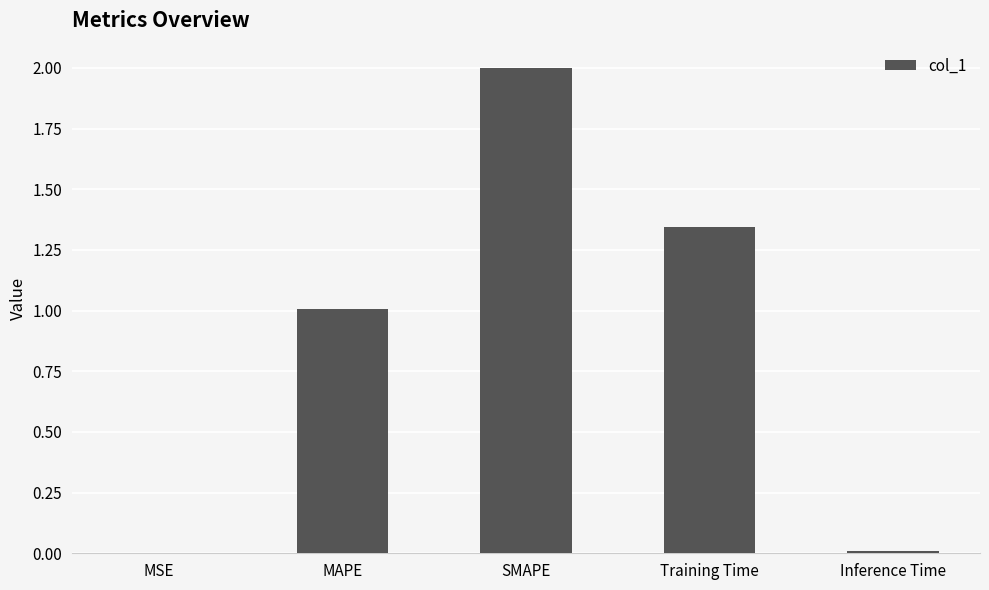

Between MSE and Training Time, which is larger?

Training Time